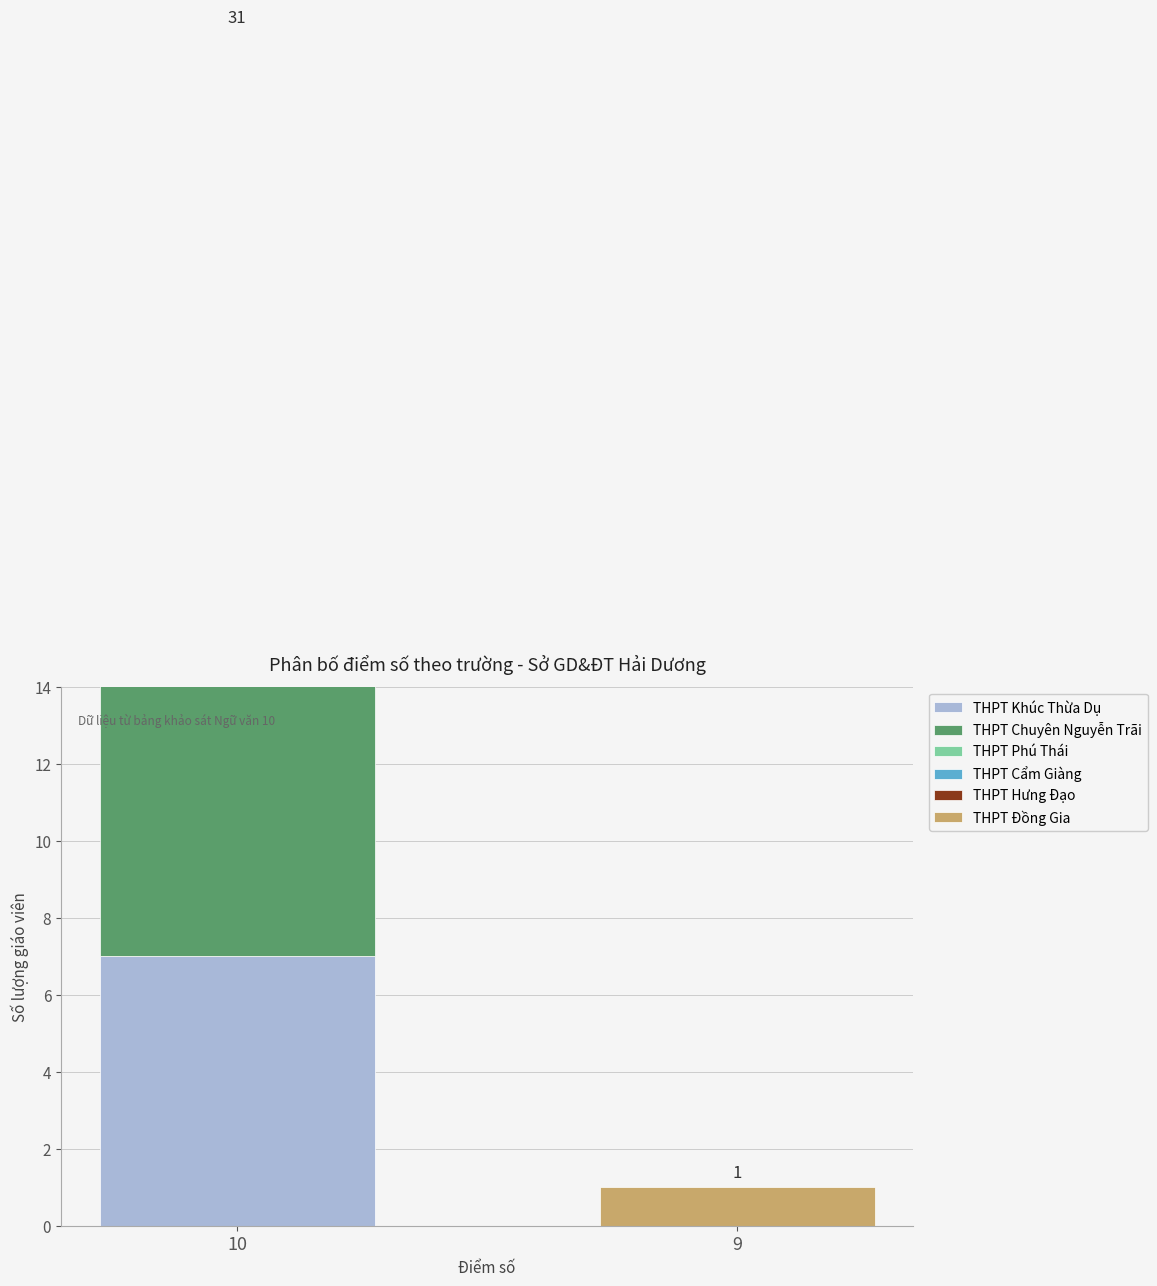

Reading left to right, extract all data points from this chart.

THPT Khúc Thừa Dụ: 7	0
THPT Chuyên Nguyễn Trãi: 8	0
THPT Phú Thái: 4	0
THPT Cẩm Giàng: 6	0
THPT Hưng Đạo: 4	0
THPT Đồng Gia: 2	1